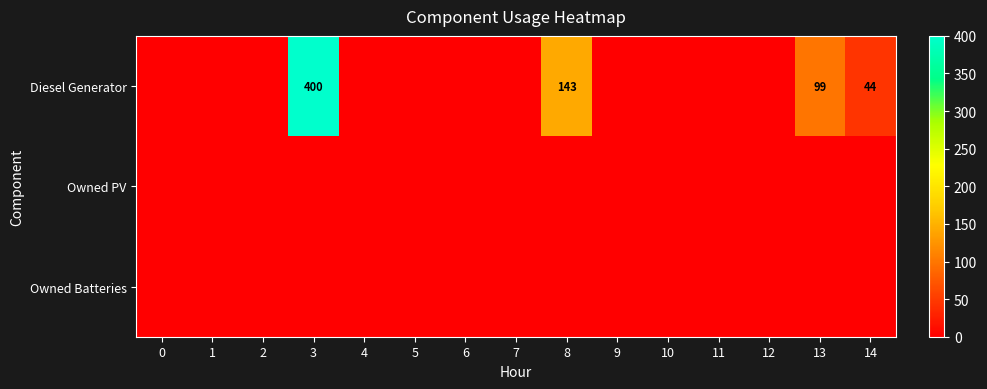

What is the difference between the maximum and minimum values in the row_0 series?

400